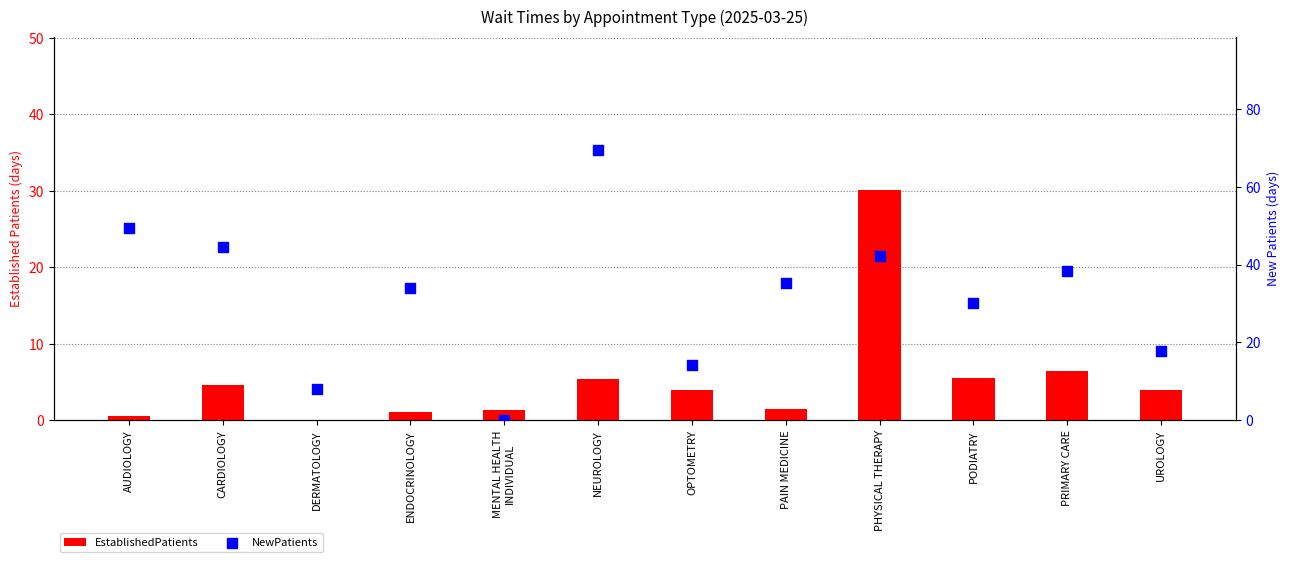

What is the total value across all series at PODIATRY?

35.7